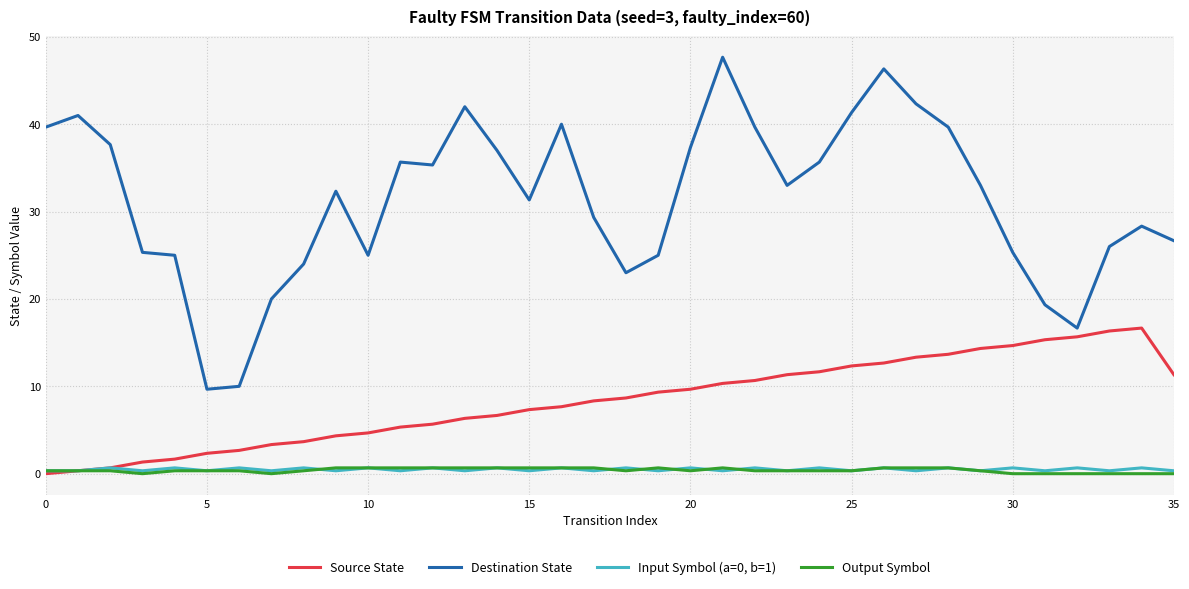

Which series has the largest range (max minus min)?

Destination State